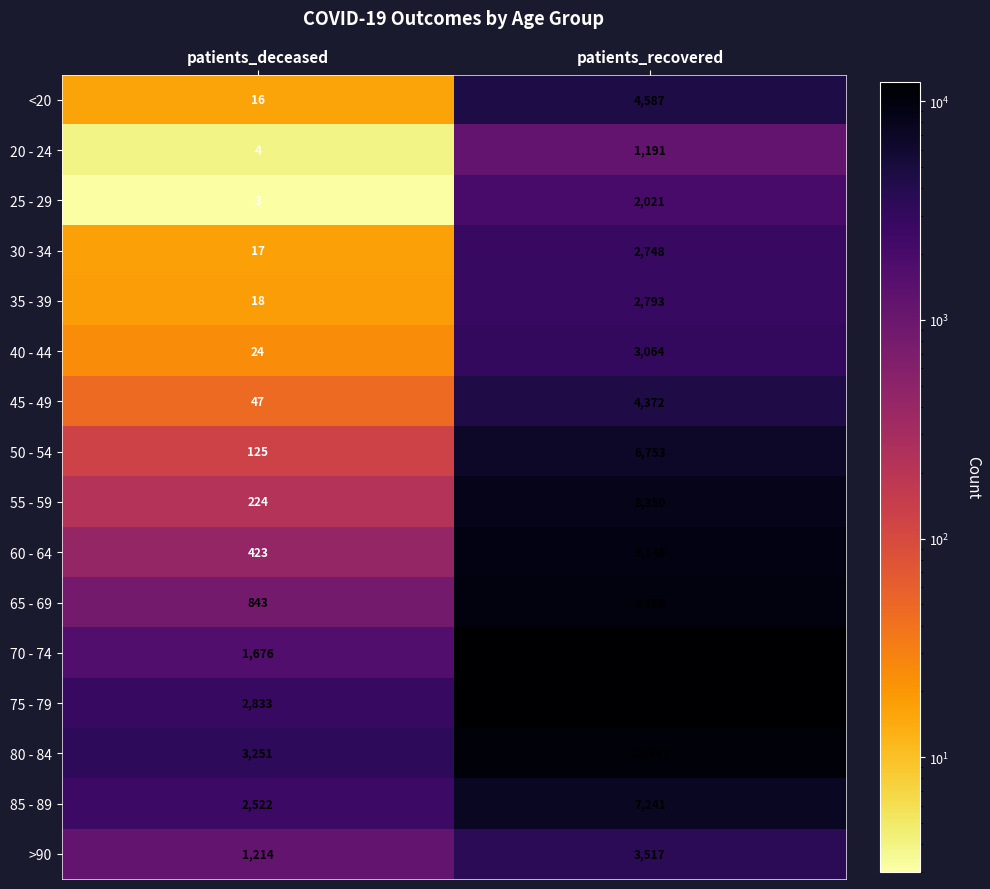

The value of 55 - 59 at patients_recovered is 14953. True or false?

False